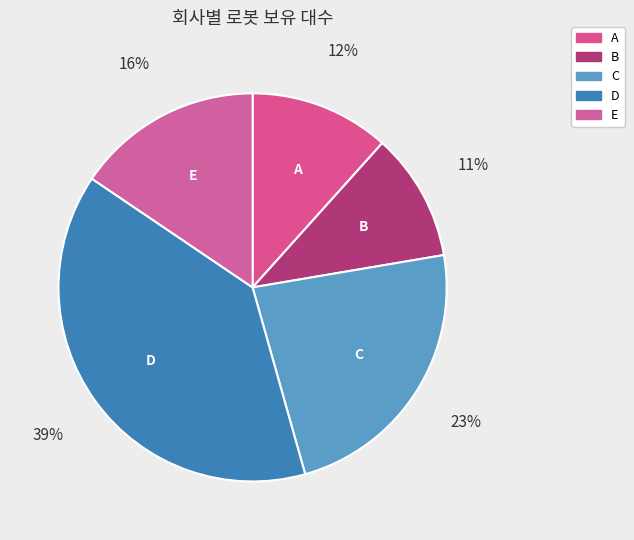

To the nearest percent, what portion does A represent?

12%